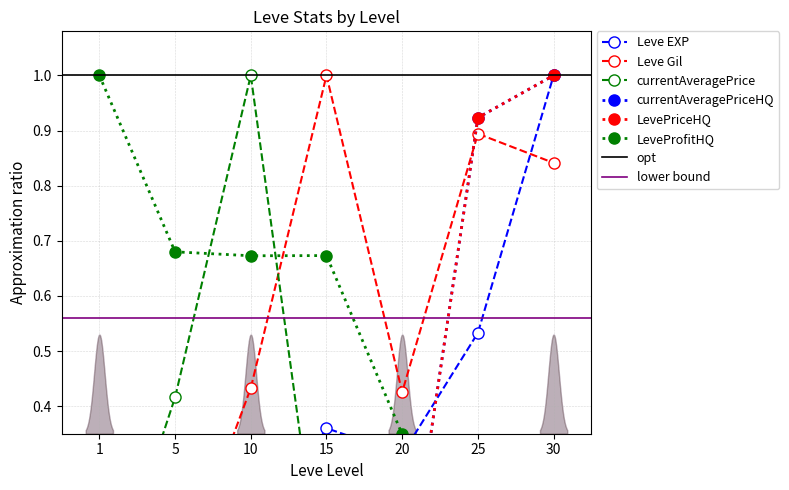

What is the total value across all series at 15?

2.0